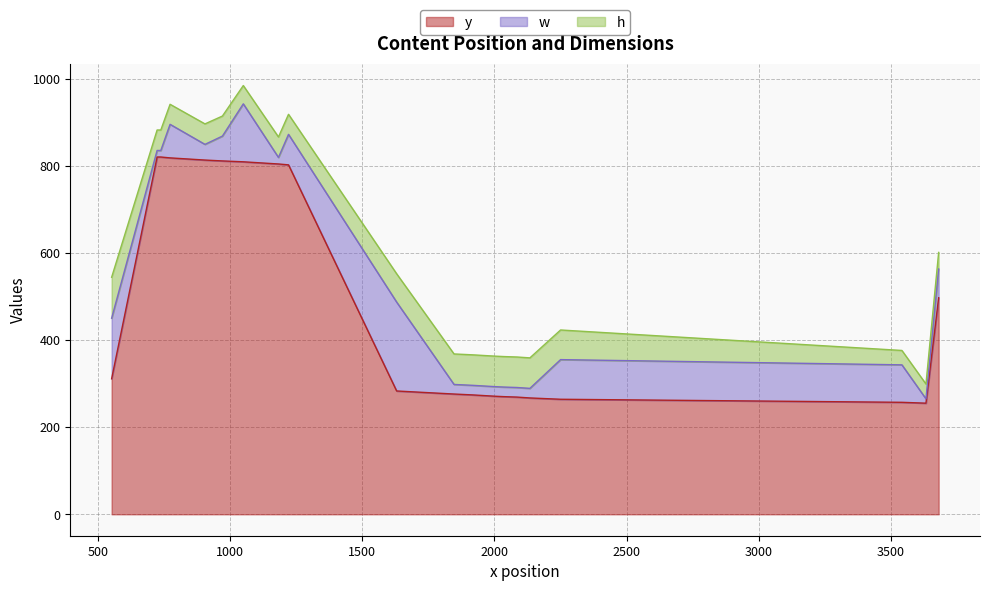

After their last crossing, which series has the higher values: w or h?

w